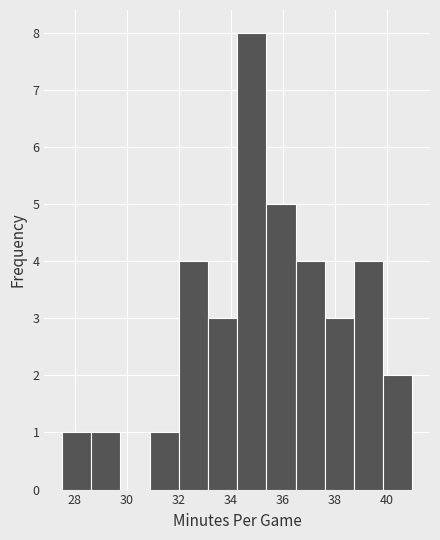

Reading left to right, transcribe this chart: for each bar, give the range it covers on the x-axis and its height. Neither the bar edges nor the heights are printed on the chart, so give them approximately, as read against the axes.

27.6 to 28.6: 1
28.6 to 29.8: 1
29.8 to 30.8: 0
30.8 to 32.0: 1
32.0 to 33.2: 4
33.2 to 34.2: 3
34.2 to 35.4: 8
35.4 to 36.6: 5
36.6 to 37.6: 4
37.6 to 38.8: 3
38.8 to 39.8: 4
39.8 to 41.0: 2